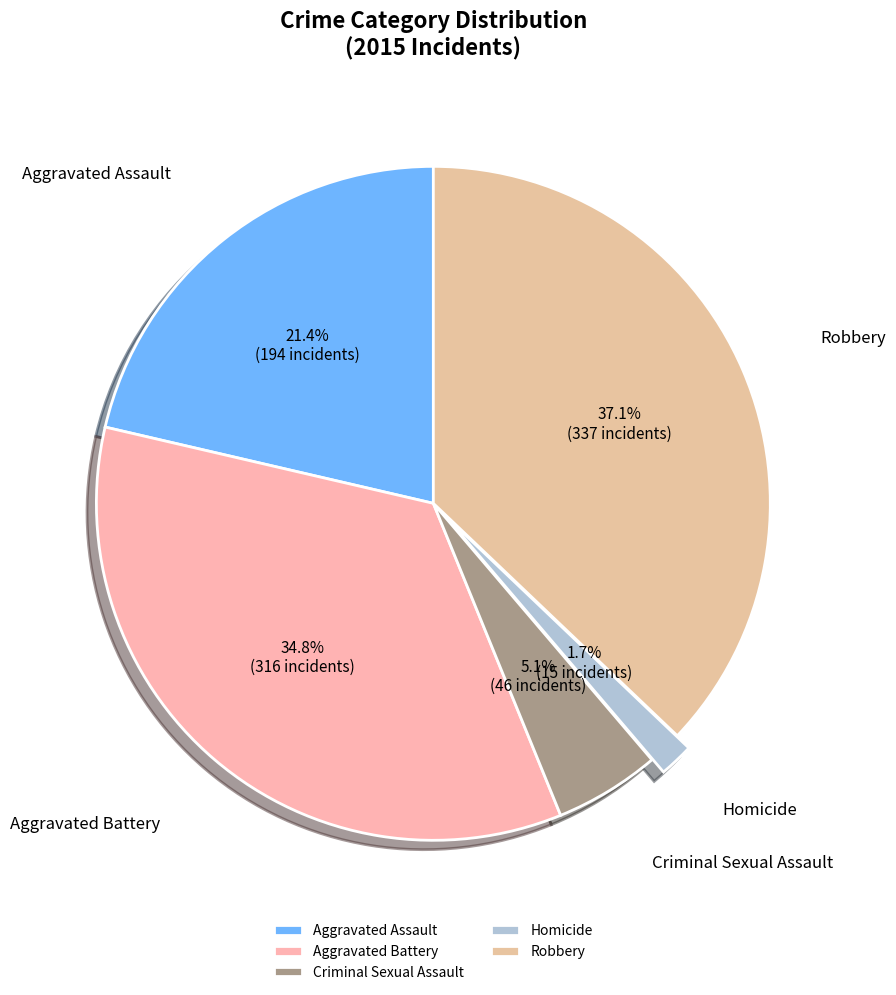

How many slices are in this pie chart?

5